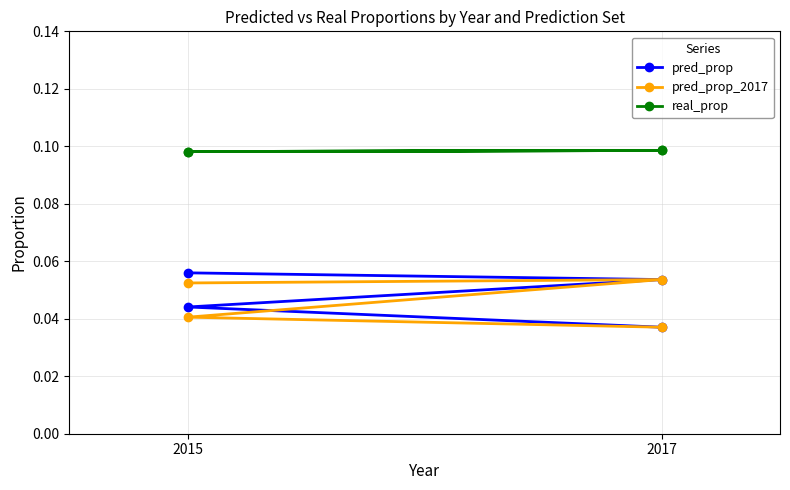

True or false: pred_prop_2017 has a value of 0.0 at 2015.

False